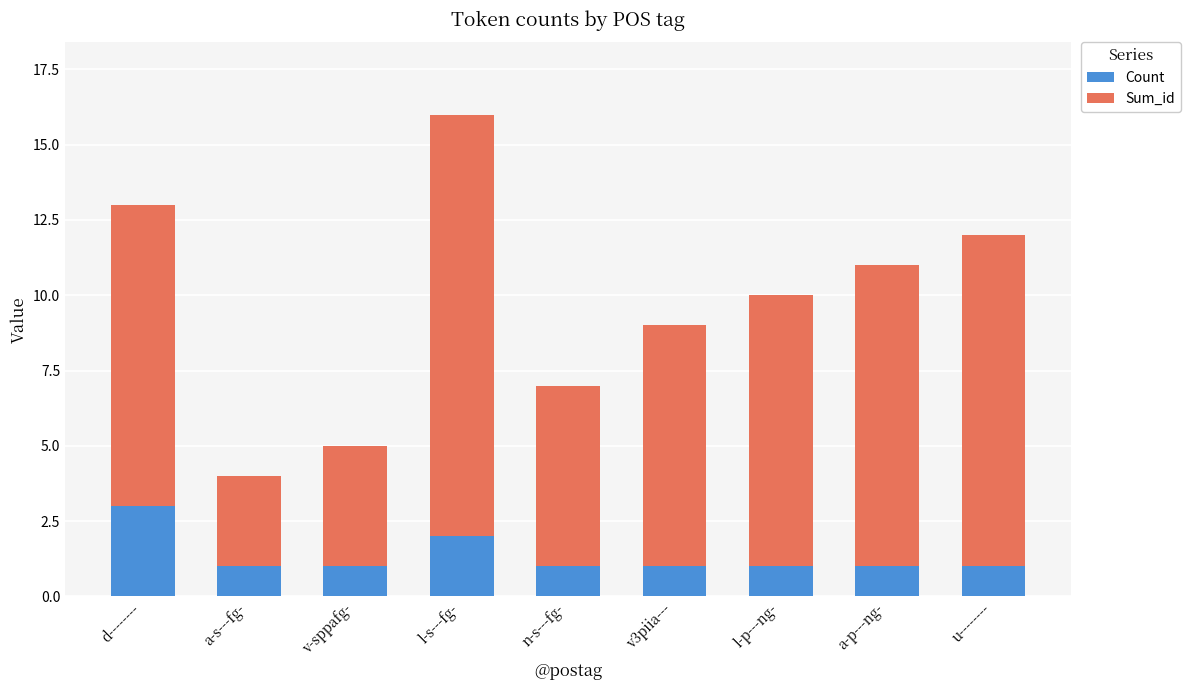

Count the number of data series in this chart.

2